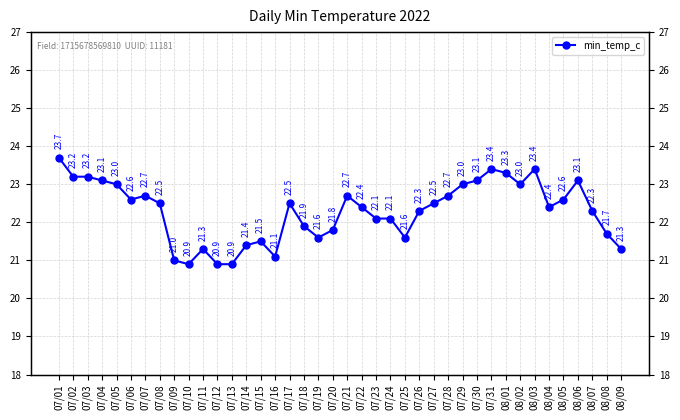

The chart shows a value of 23.1 at 08/06. True or false?

True